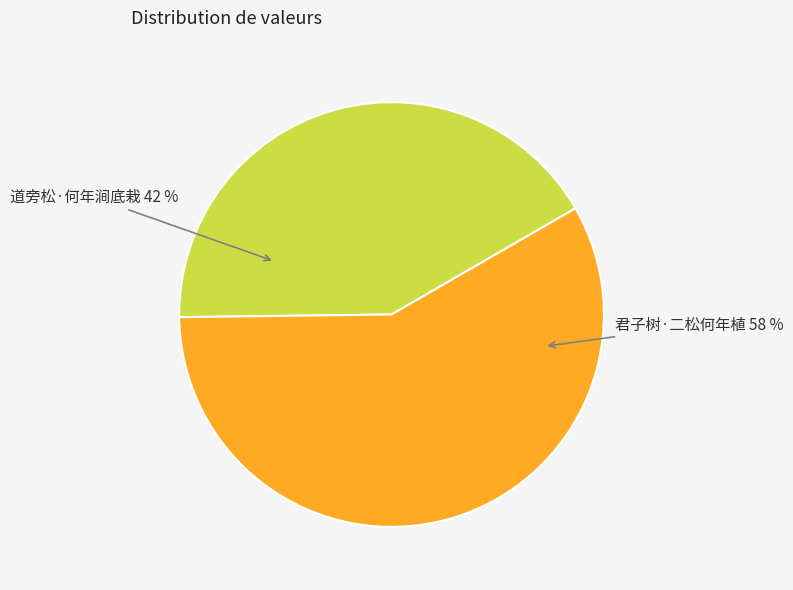

Do 道旁松·何年涧底栽 and 君子树·二松何年植 together represent more than half of the pie?

Yes